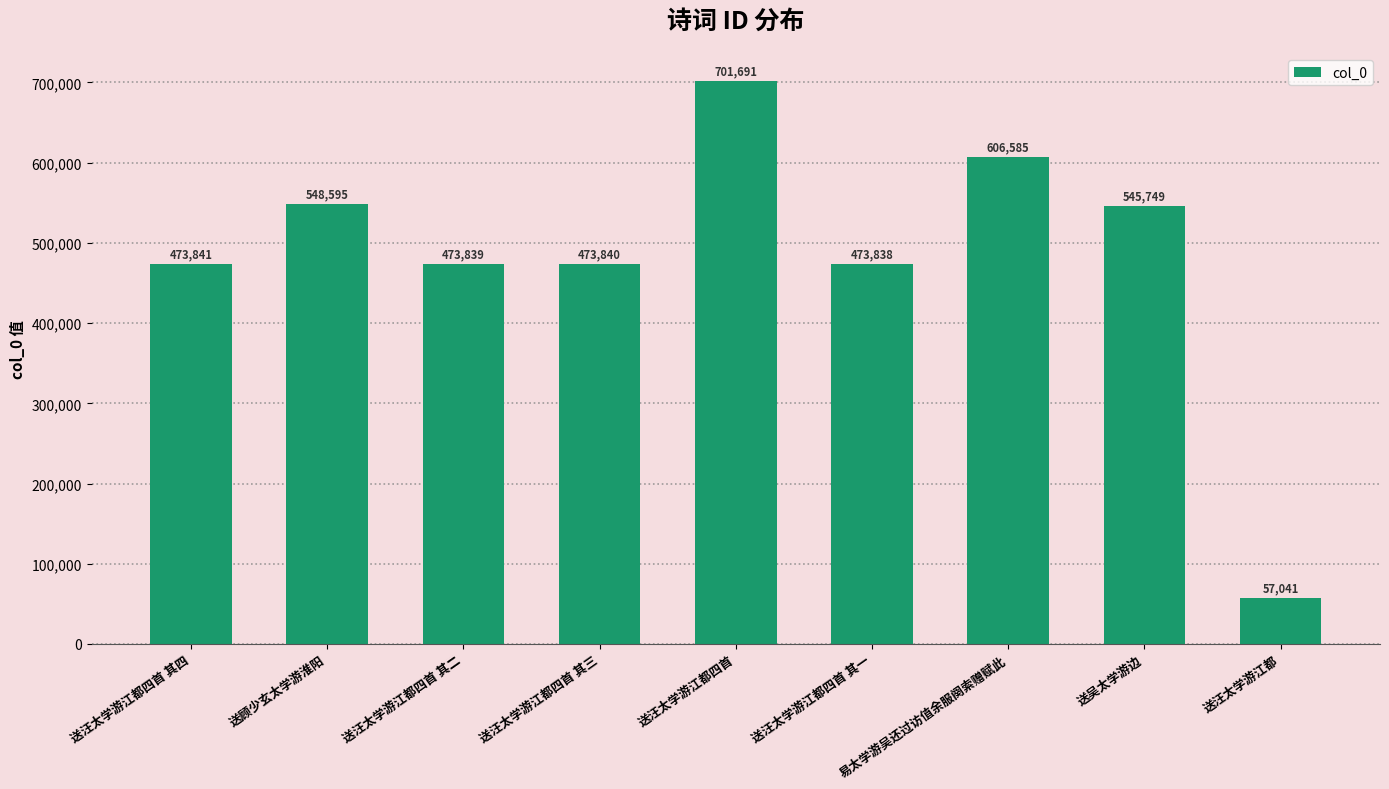

Reading left to right, list all the values displayed in this chart.

473841	548595	473839	473840	701691	473838	606585	545749	57041